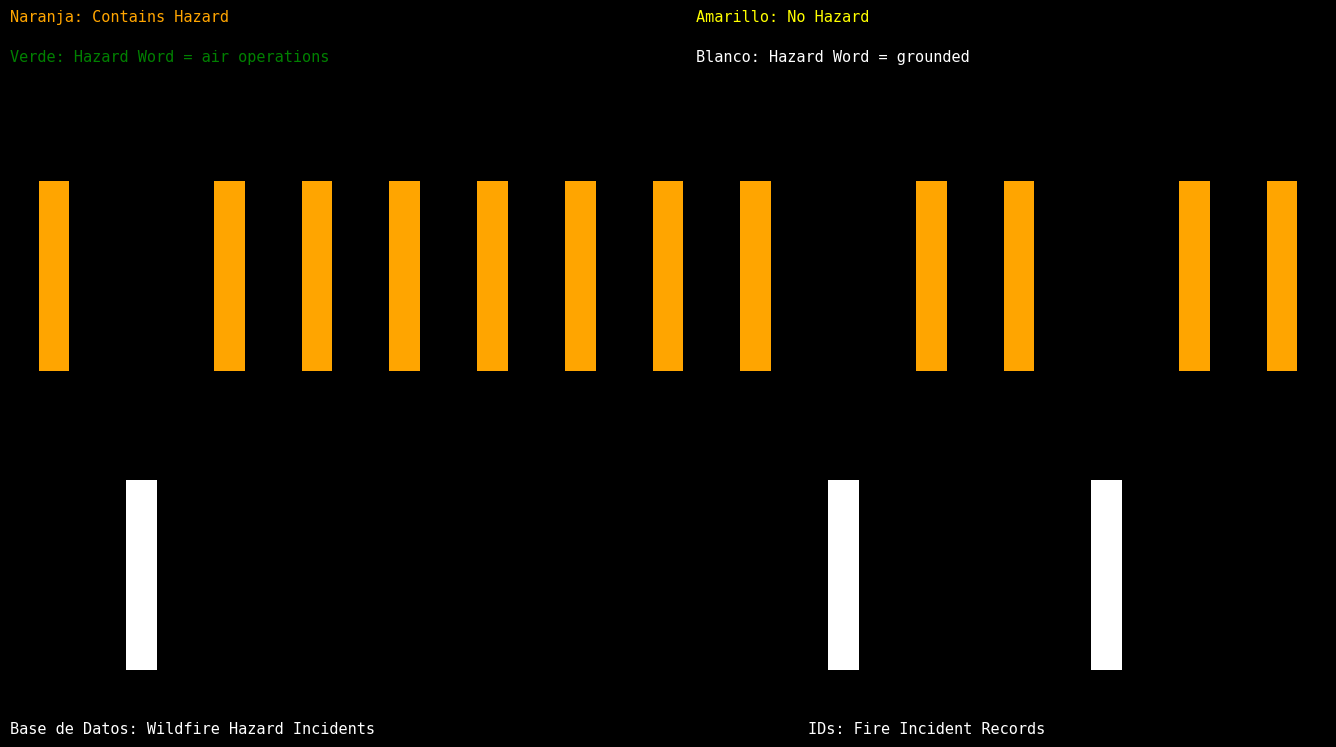

What is the value of the No Hazard bar at the 10th from the left?

1